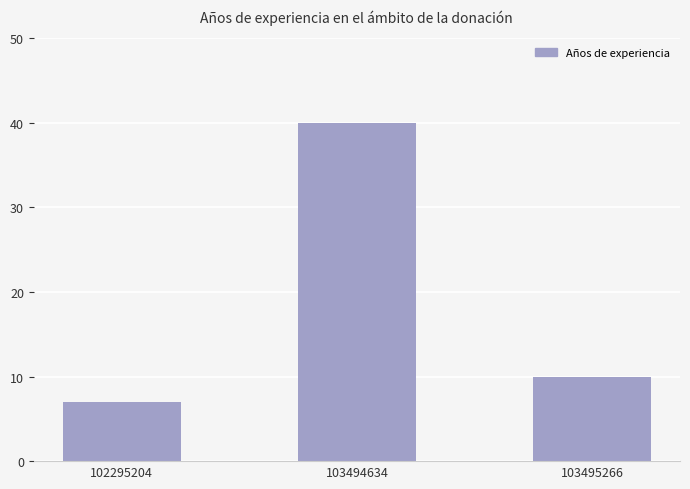

What is the sum of all values?

57